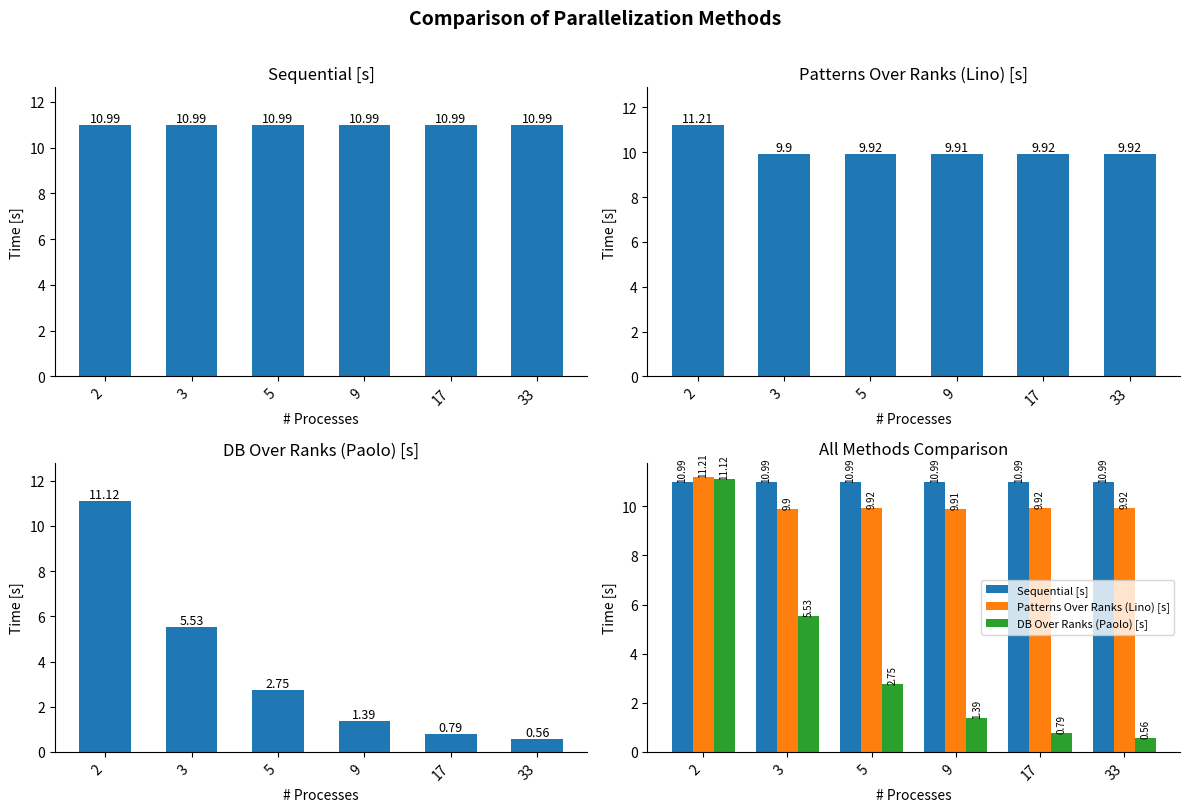

Reading left to right, list all the values displayed in this chart.

Sequential [s]: 2=11.0	3=11.0	5=11.0	9=11.0	17=11.0	33=11.0
Patterns Over Ranks (Lino) [s]: 2=11.2	3=9.9	5=9.9	9=9.9	17=9.9	33=9.9
DB Over Ranks (Paolo) [s]: 2=11.1	3=5.5	5=2.8	9=1.4	17=0.8	33=0.6